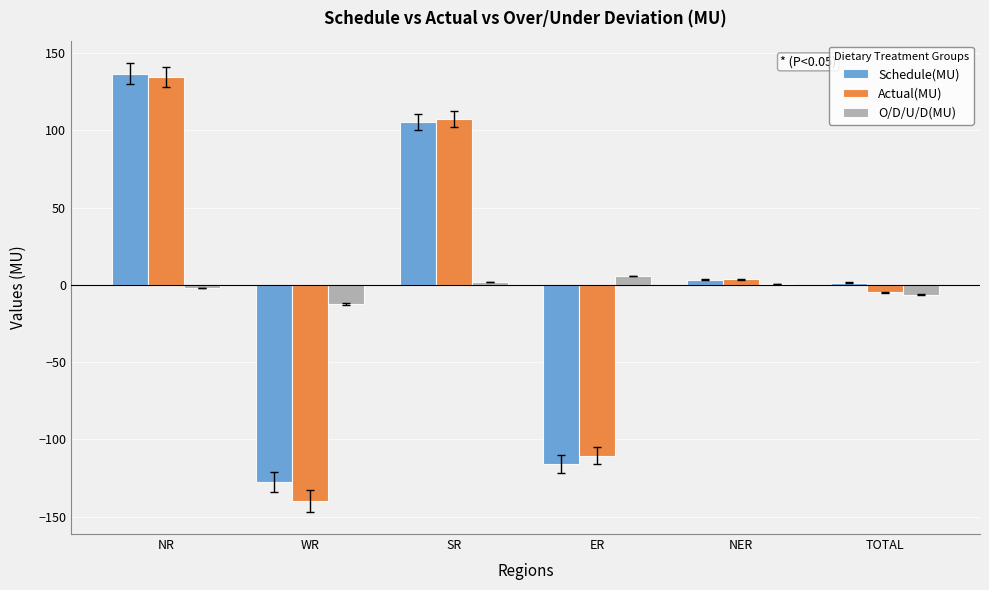

What is the difference between the Schedule(MU) values at NER and SR?

101.9